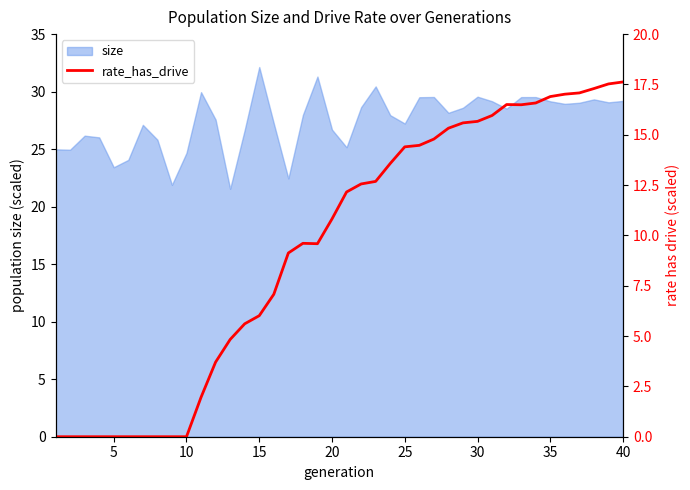

The size series shows 10.9 at 15. True or false?

False